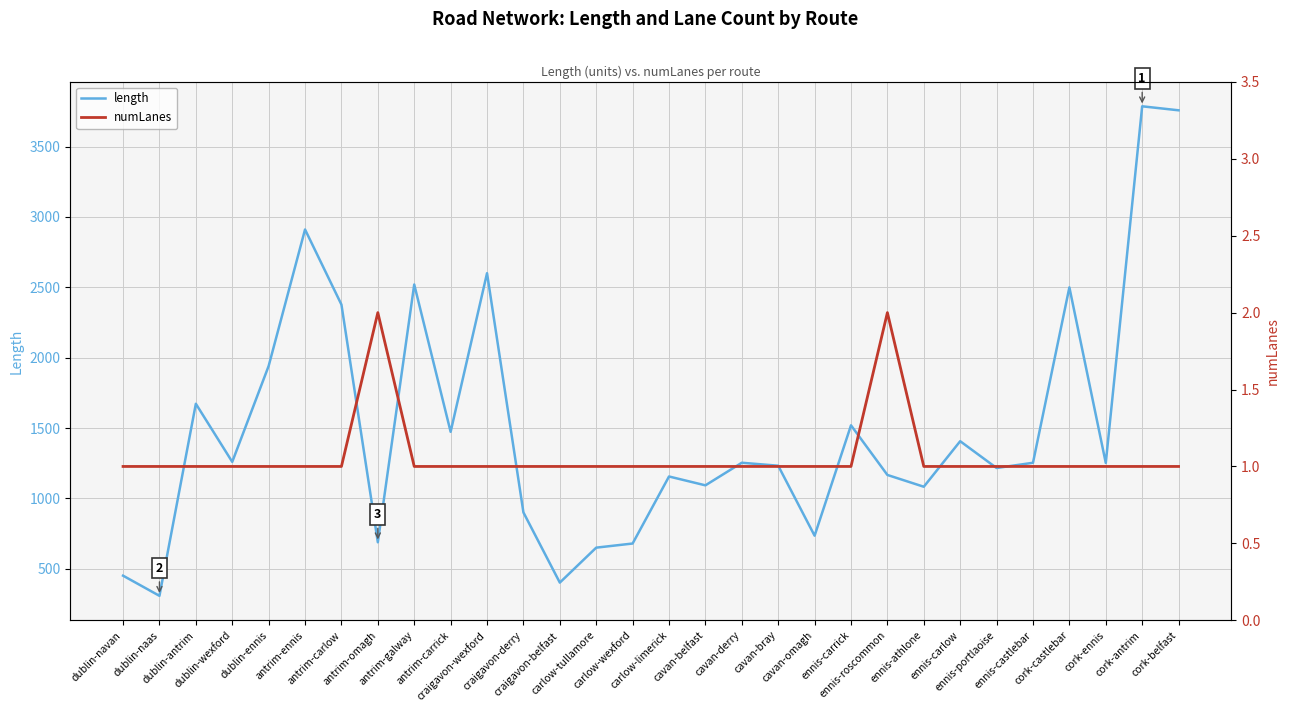

Reading left to right, list all the values displayed in this chart.

length: dublin-navan=450.7	dublin-naas=307.4	dublin-antrim=1672.4	dublin-wexford=1259.4	dublin-ennis=1940.7	antrim-ennis=2911.0	antrim-carlow=2377.1	antrim-omagh=688.0	antrim-galway=2519.9	antrim-carrick=1473.1	craigavon-wexford=2600.2	craigavon-derry=900.2	craigavon-belfast=401.4	carlow-tullamore=649.8	carlow-wexford=679.2	carlow-limerick=1155.6	cavan-belfast=1092.6	cavan-derry=1253.2	cavan-bray=1232.1	cavan-omagh=734.8	ennis-carrick=1519.2	ennis-roscommon=1166.5	ennis-athlone=1082.7	ennis-carlow=1406.3	ennis-portlaoise=1215.9	ennis-castlebar=1253.0	cork-castlebar=2499.6	cork-ennis=1251.7	cork-antrim=3786.4	cork-belfast=3757.9
numLanes: dublin-navan=1.0	dublin-naas=1.0	dublin-antrim=1.0	dublin-wexford=1.0	dublin-ennis=1.0	antrim-ennis=1.0	antrim-carlow=1.0	antrim-omagh=2.0	antrim-galway=1.0	antrim-carrick=1.0	craigavon-wexford=1.0	craigavon-derry=1.0	craigavon-belfast=1.0	carlow-tullamore=1.0	carlow-wexford=1.0	carlow-limerick=1.0	cavan-belfast=1.0	cavan-derry=1.0	cavan-bray=1.0	cavan-omagh=1.0	ennis-carrick=1.0	ennis-roscommon=2.0	ennis-athlone=1.0	ennis-carlow=1.0	ennis-portlaoise=1.0	ennis-castlebar=1.0	cork-castlebar=1.0	cork-ennis=1.0	cork-antrim=1.0	cork-belfast=1.0